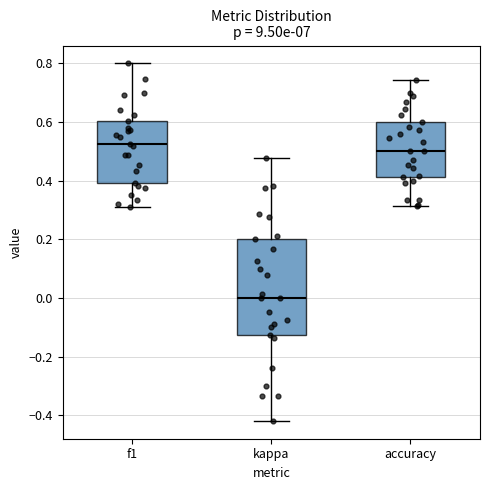

Which box's median line is the highest?

f1